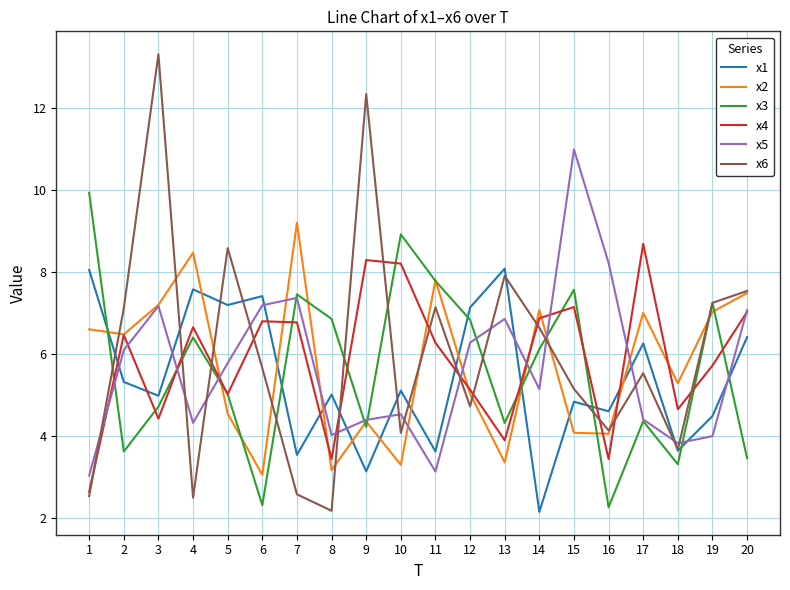

What is the average value of the x2 series?

5.7